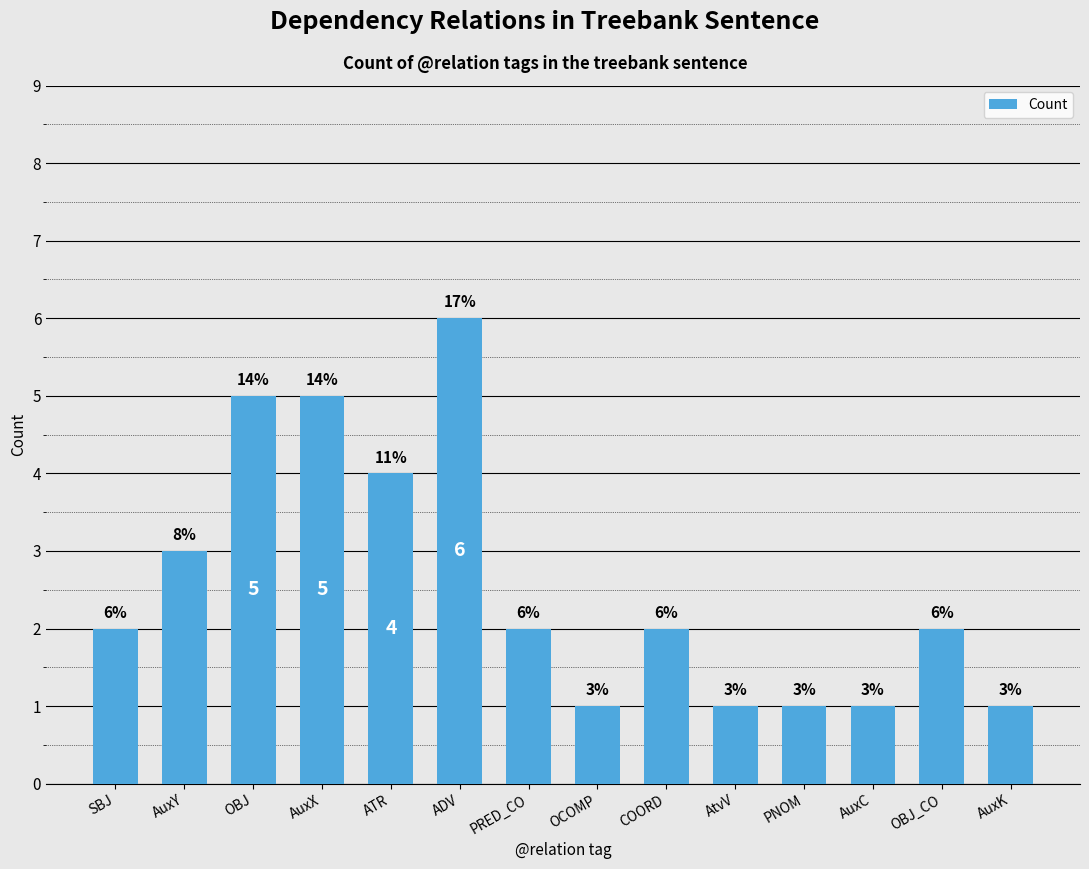

Which has a higher value, AuxK or COORD?

COORD